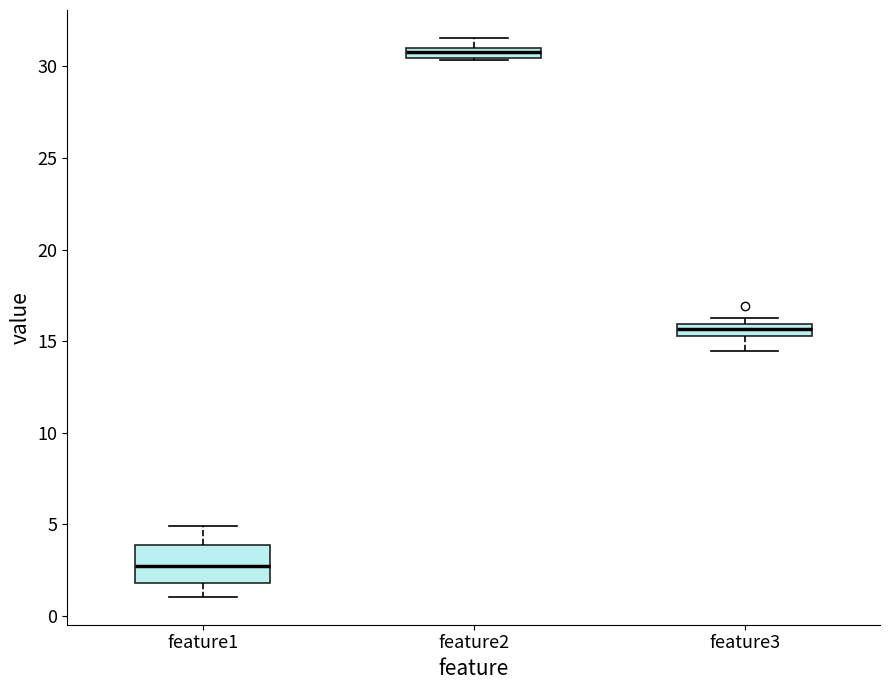

Comparing the boxes themselves (not the whiskers), which one is the tallest?

feature1